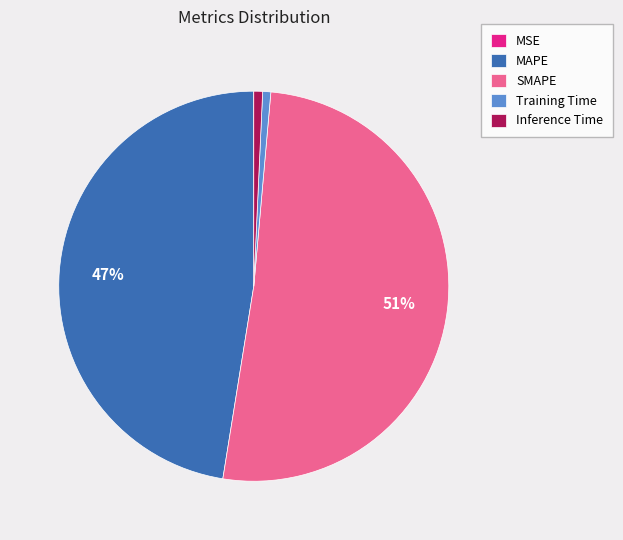

Combined, do Inference Time and SMAPE account for over 50%?

Yes